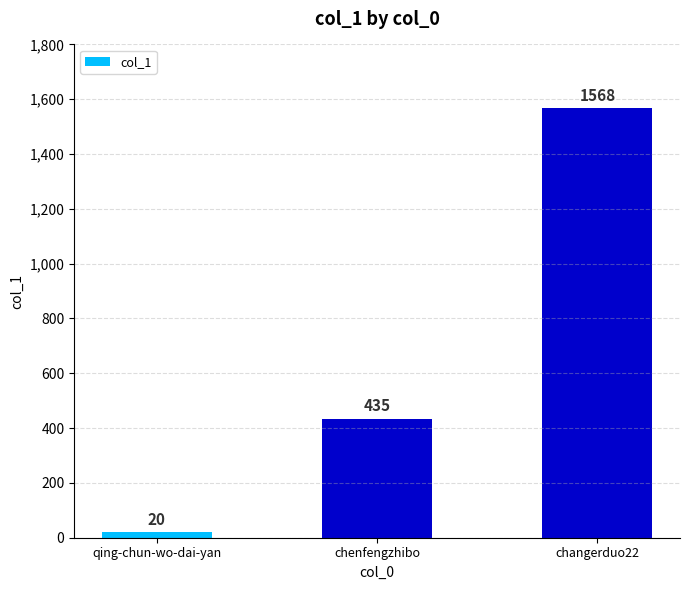

How many values are between 20 and 1568?

3